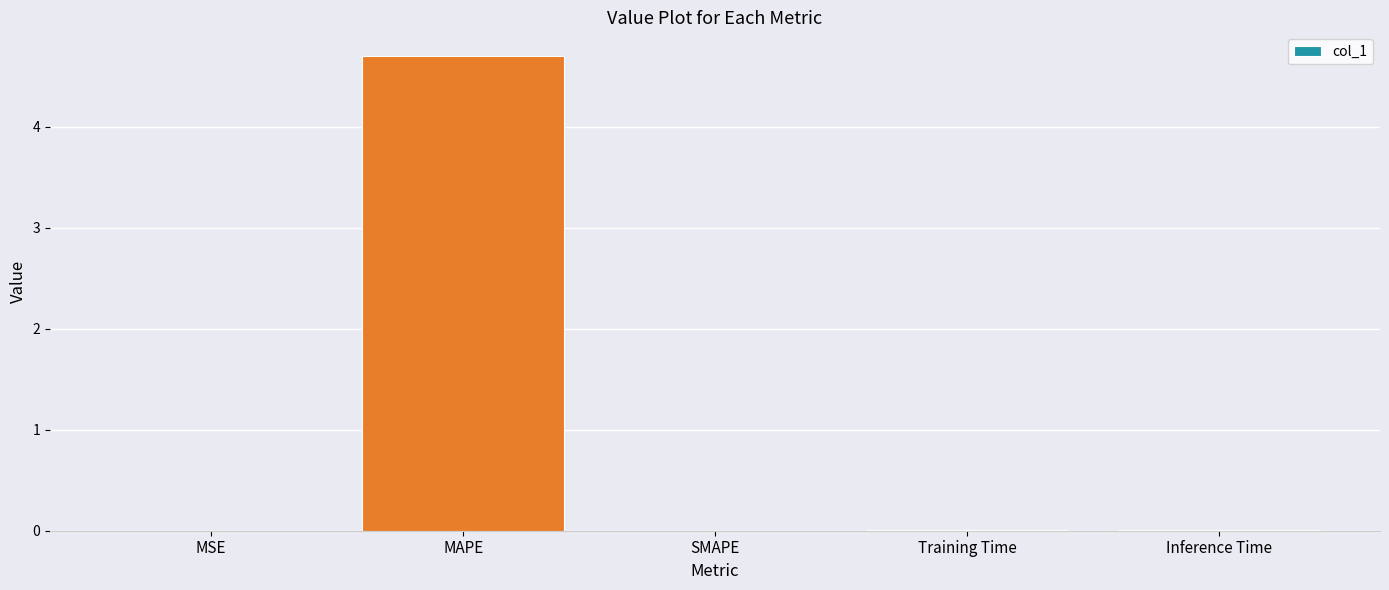

What value does the data have at MAPE?

4.7